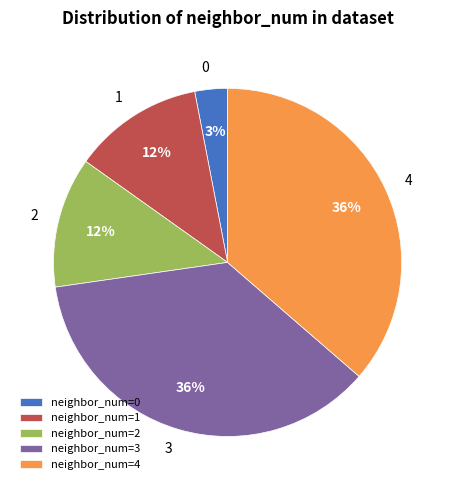

True or false: neighbor_num=0 accounts for 3% of the total.

True